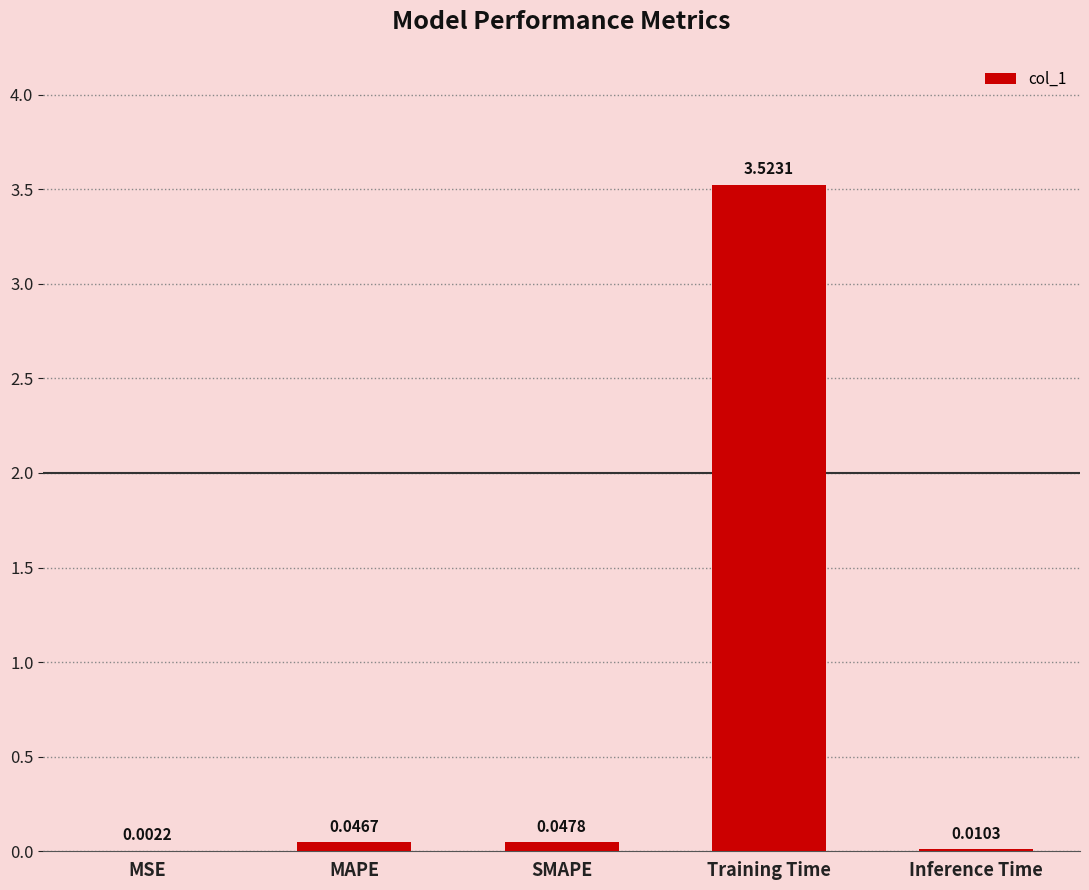

Are the bars grouped side by side (vs. stacked)?

No